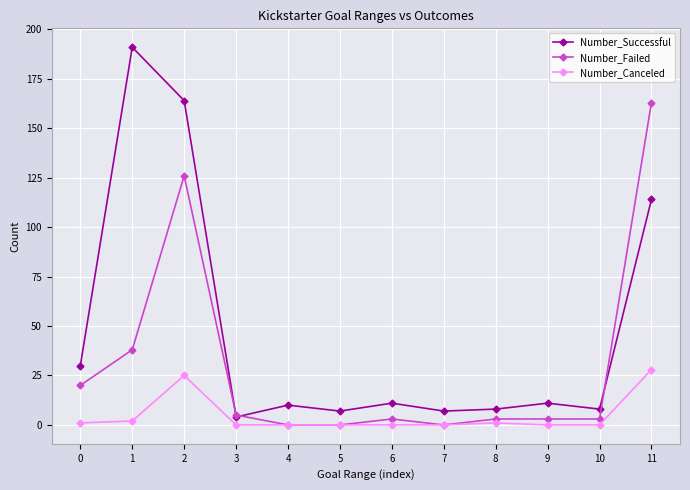

Which label corresponds to the largest value in the chart?

1